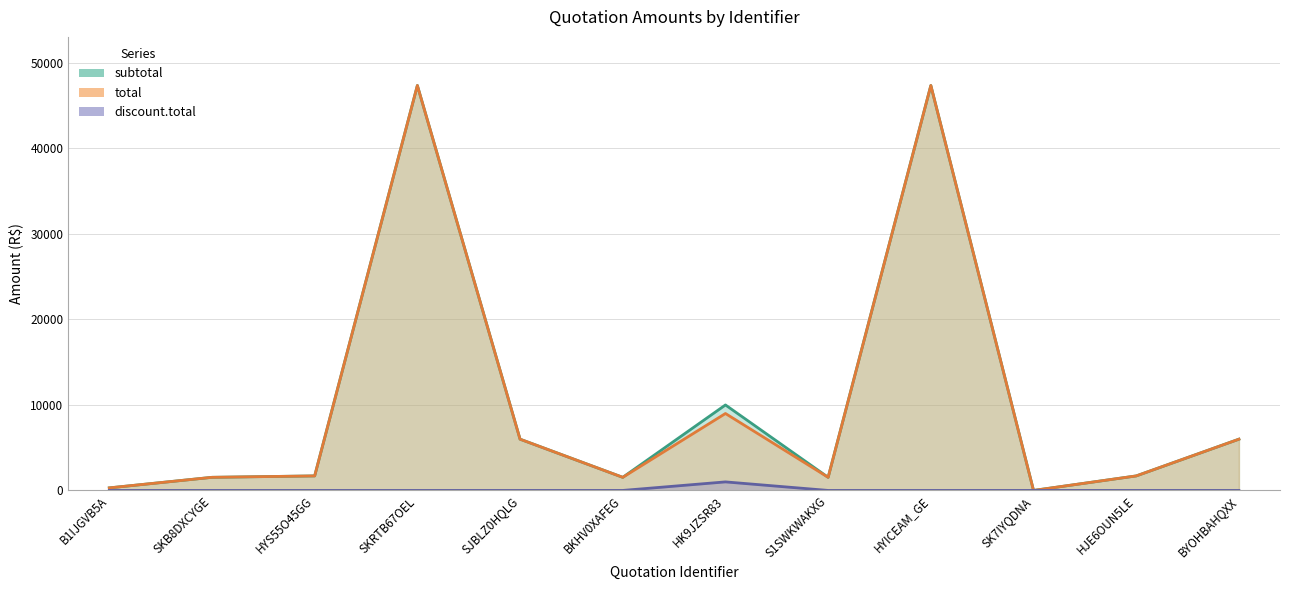

At which category does total reach its first local valley?

BKHV0XAFEG